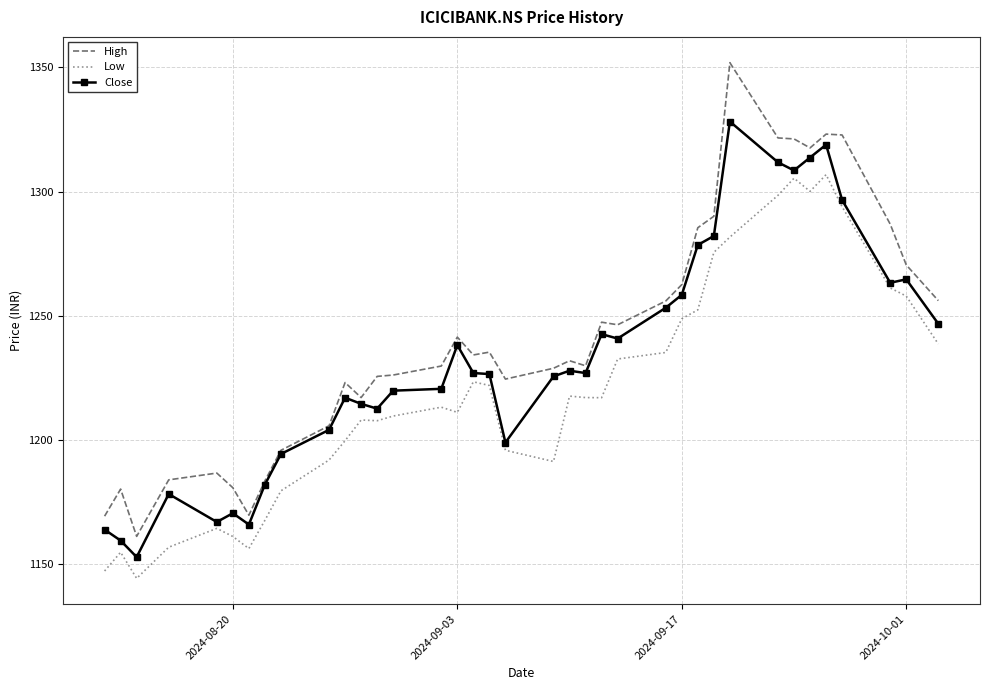

At how many categories does at least one series exceed 1282?

9